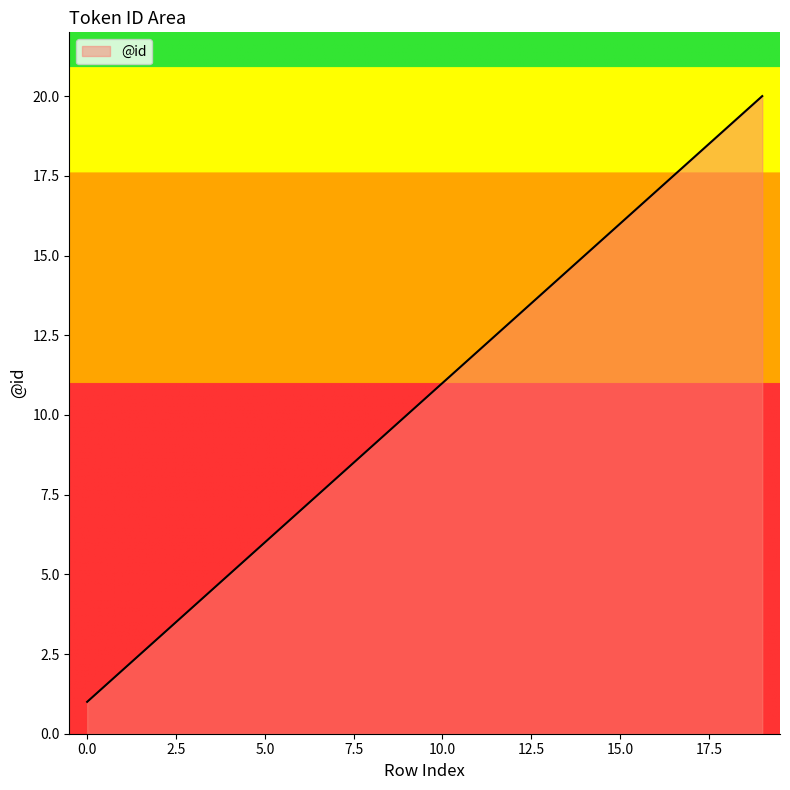

What is the greatest value displayed?

20